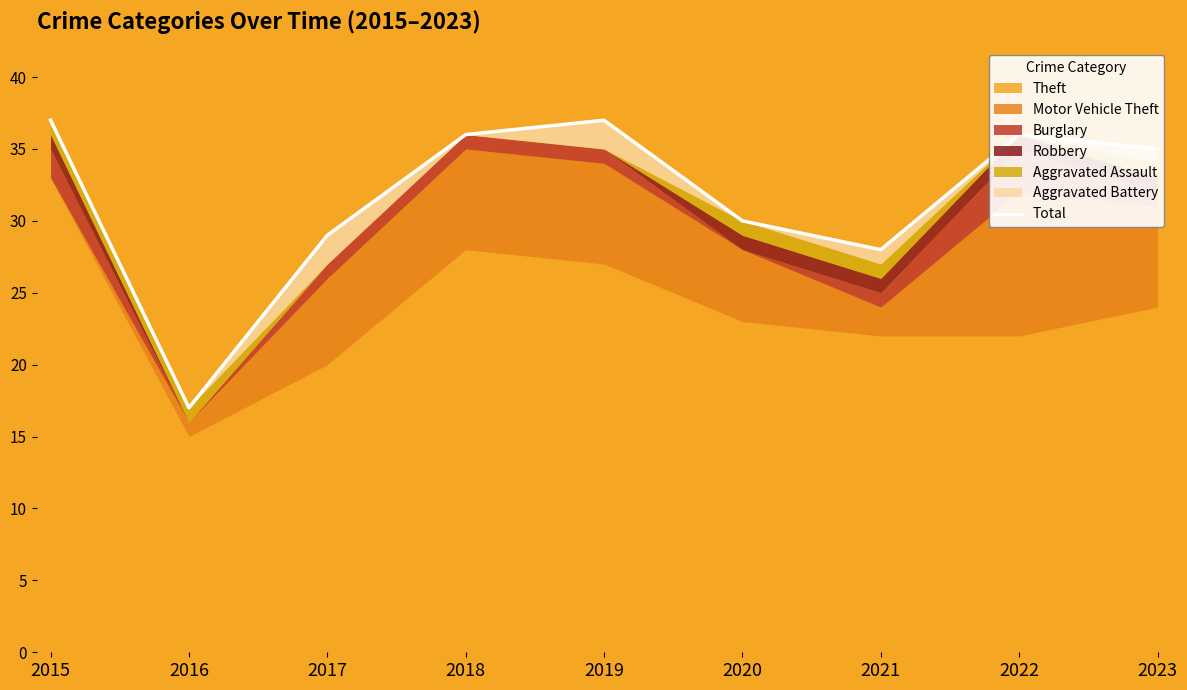

Which label corresponds to the smallest value in the chart?

2016